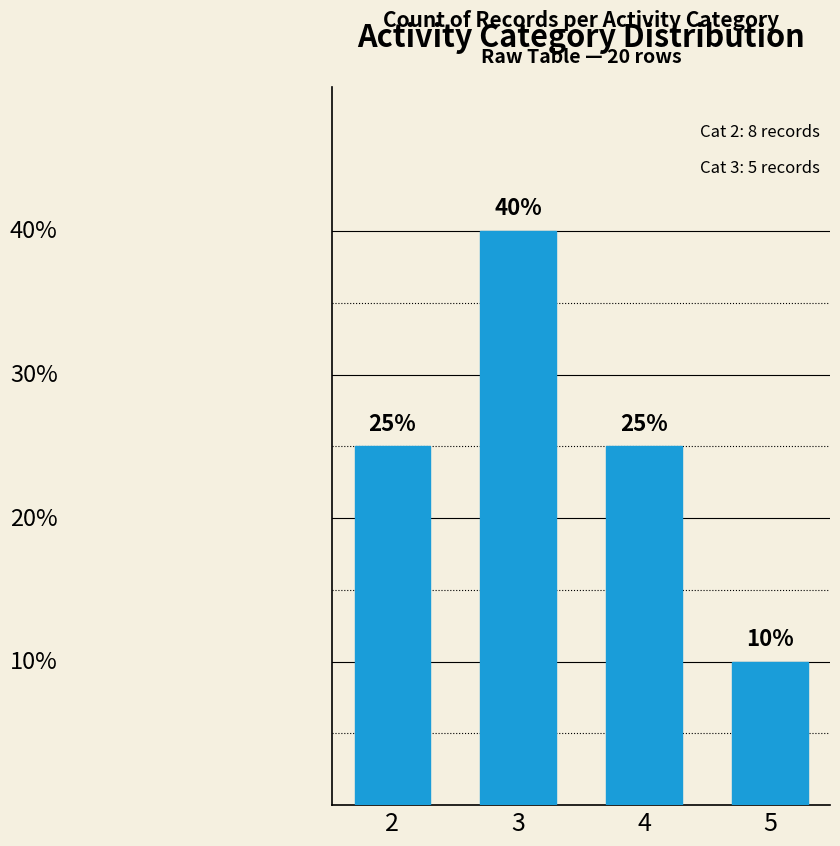

List the labels in order of value, smallest first.

5, 2, 4, 3